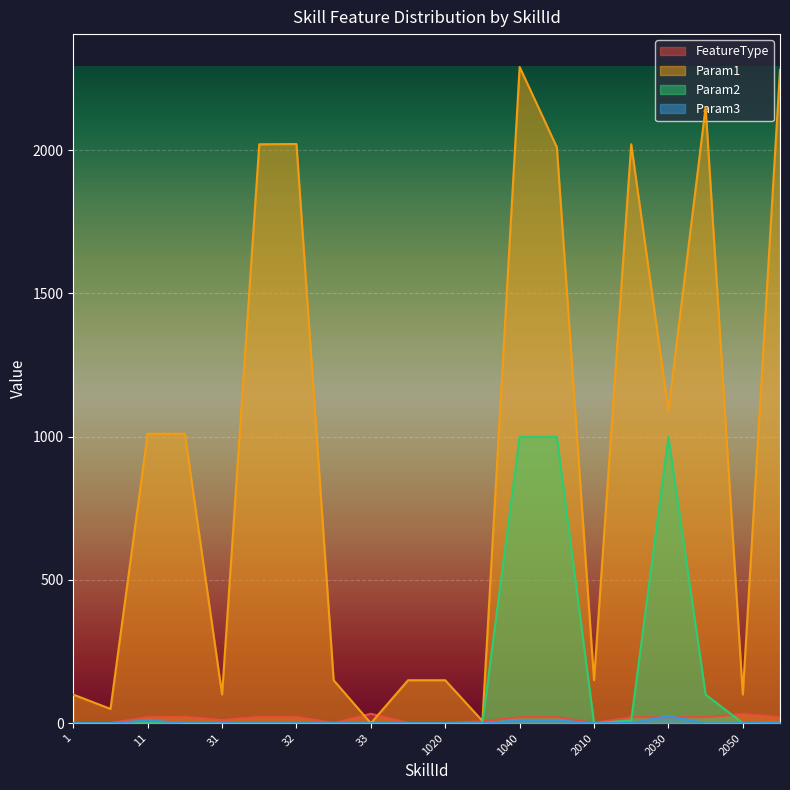

Which series changed the most between 2 and 1050?

Param1